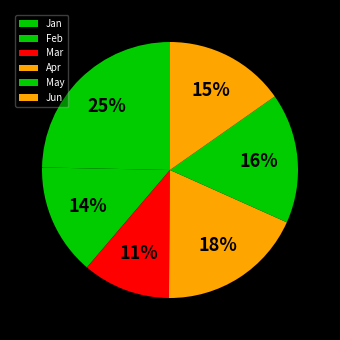

To the nearest percent, what is the combined percentage of Jan and Mar?

36%